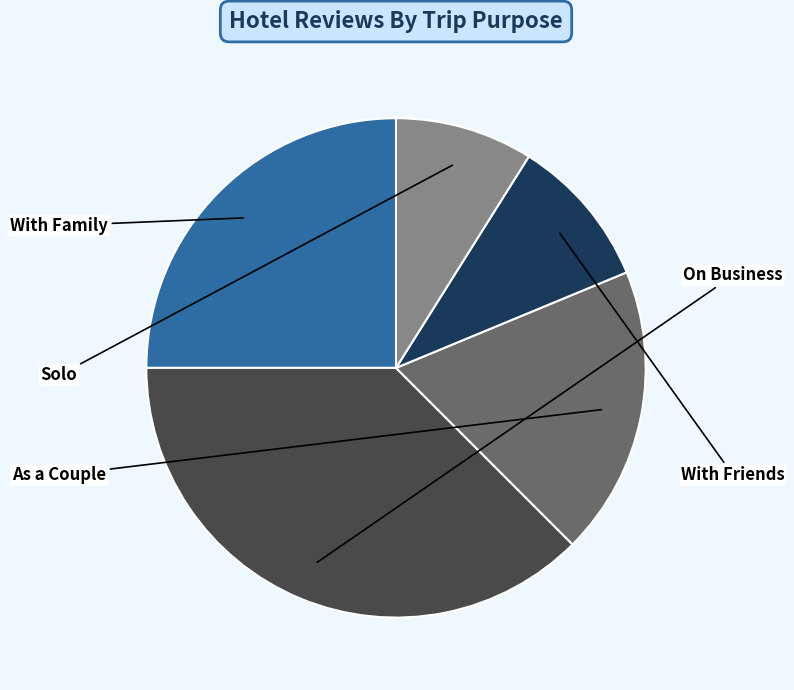

Is there any slice that represents more than half of the pie?

No